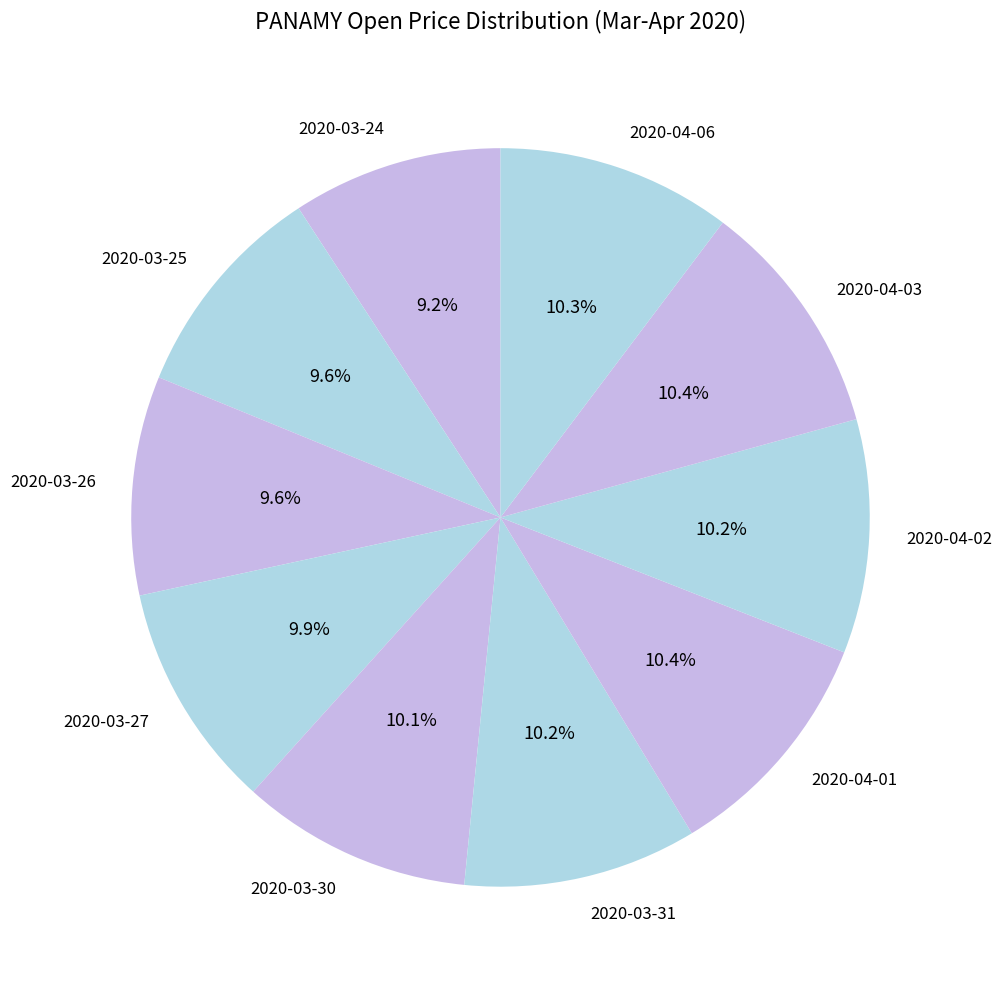

Combined, do 2020-03-31 and 2020-04-02 account for over 50%?

No